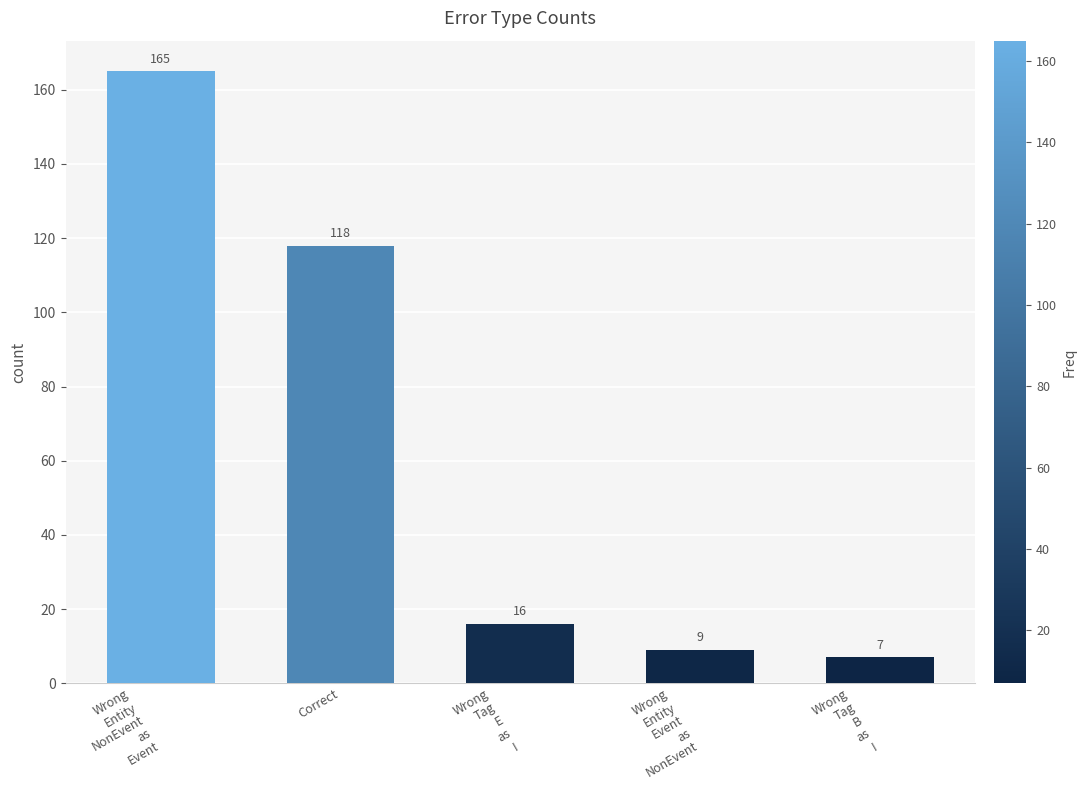

True or false: the data shows 7 at Wrong
Tag
B
as
I.

True